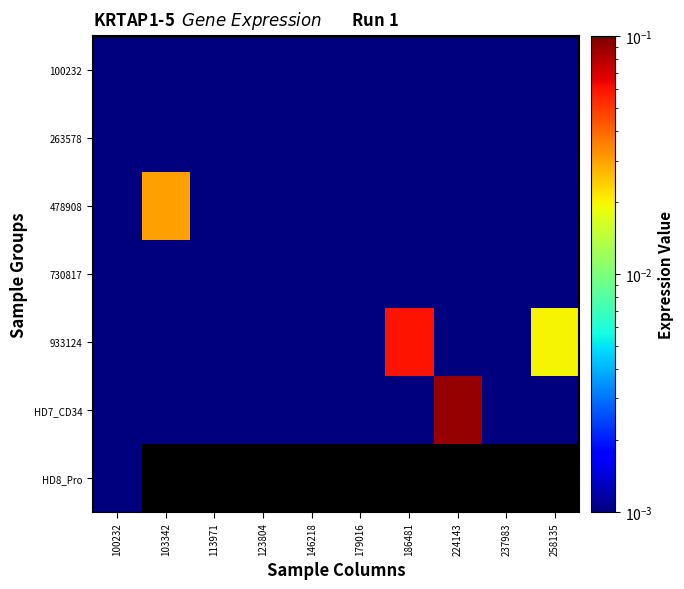

At which label is HD8_Pro closest to 0?

100232